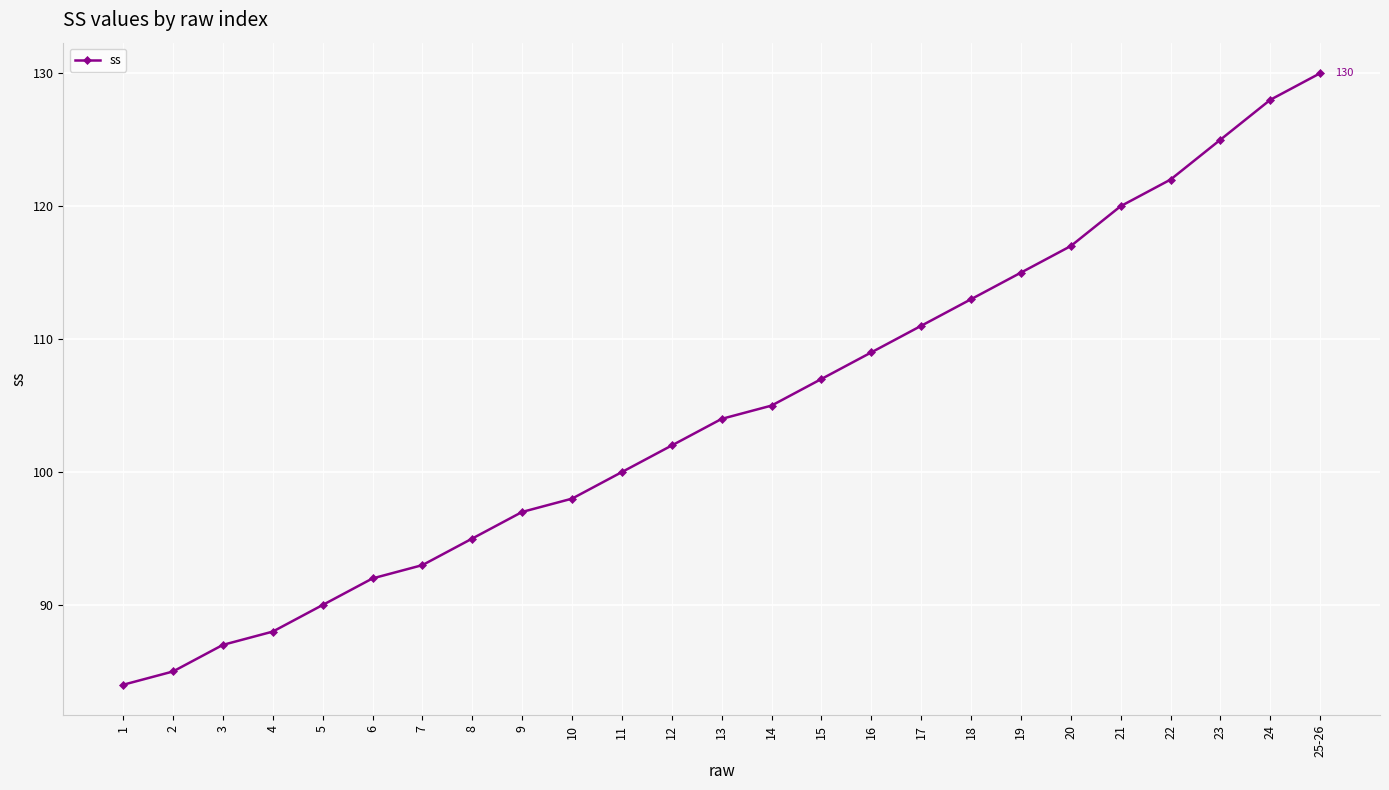

What is the smallest value displayed?

84